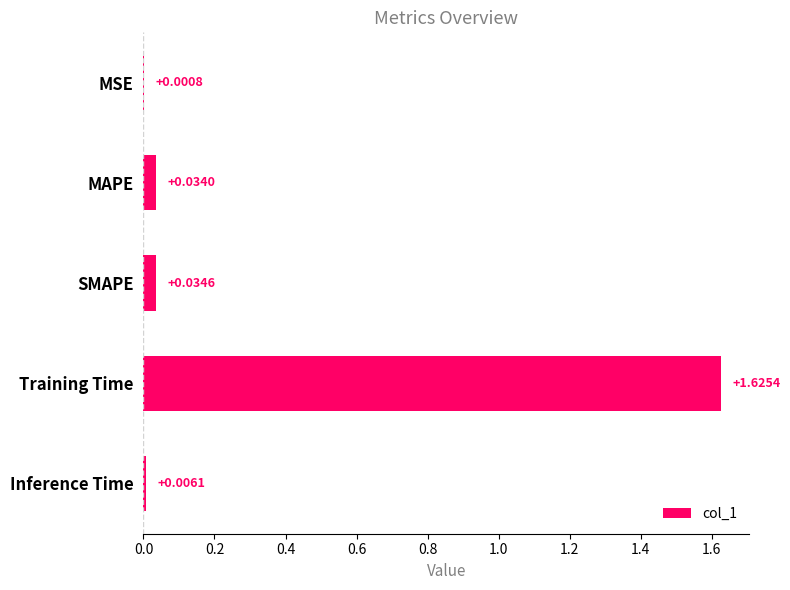

Which label corresponds to the largest value in the chart?

Training Time